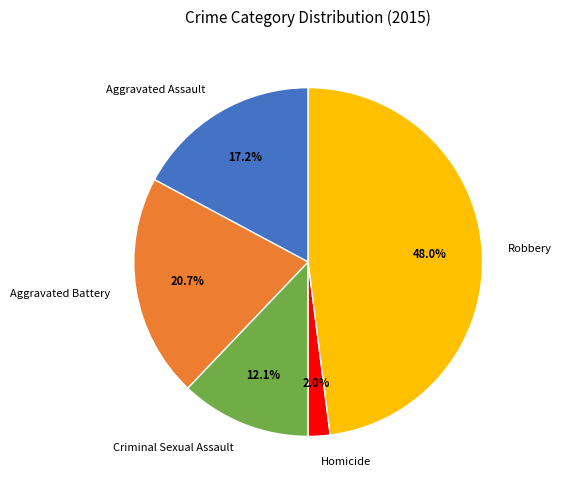

What percentage is the Homicide slice, to the nearest percent?

2%